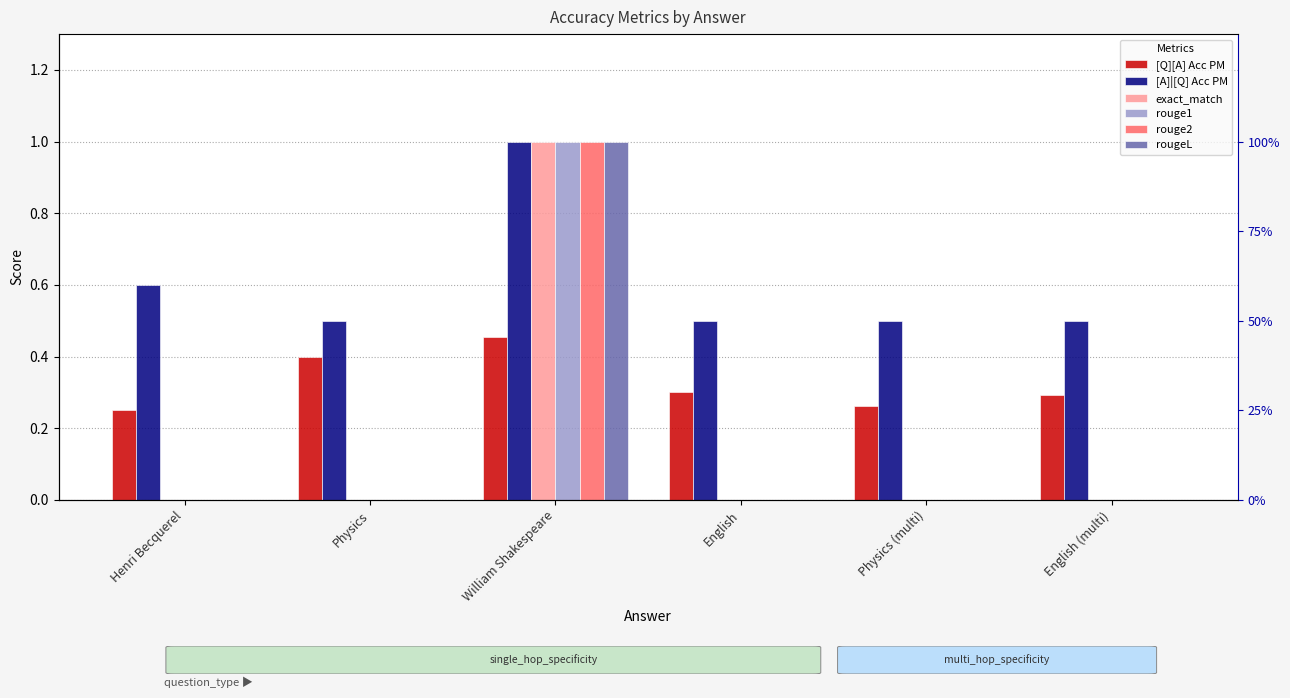

Is it true that rouge1 equals 0.0 at English (multi)?

True